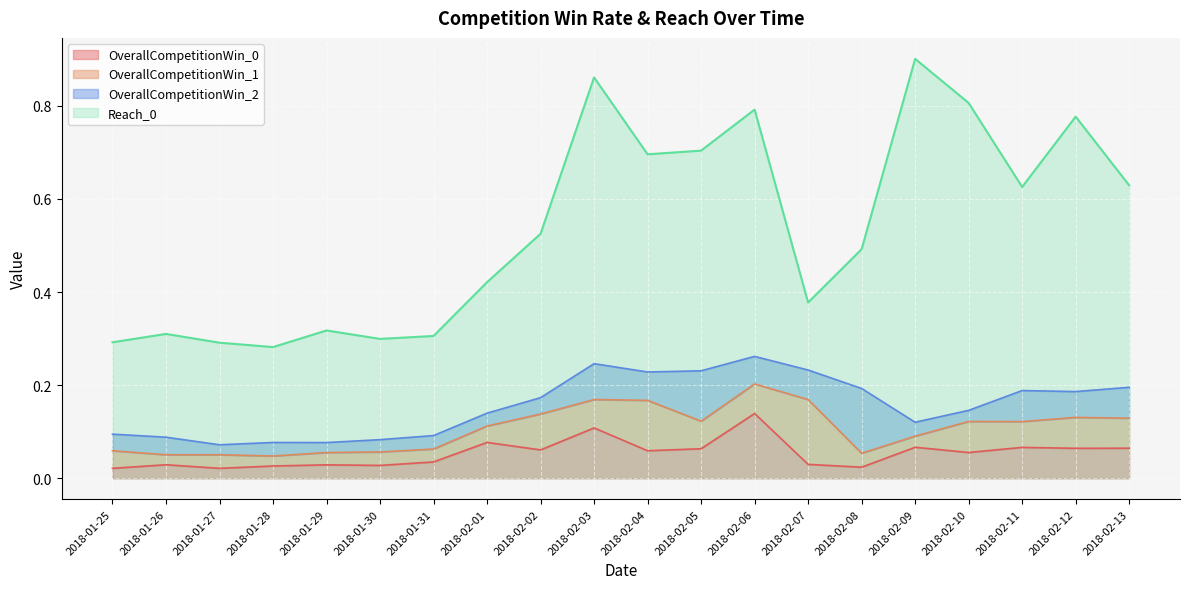

True or false: OverallCompetitionWin_0 has a value of 0.1 at 2018-01-26.

False